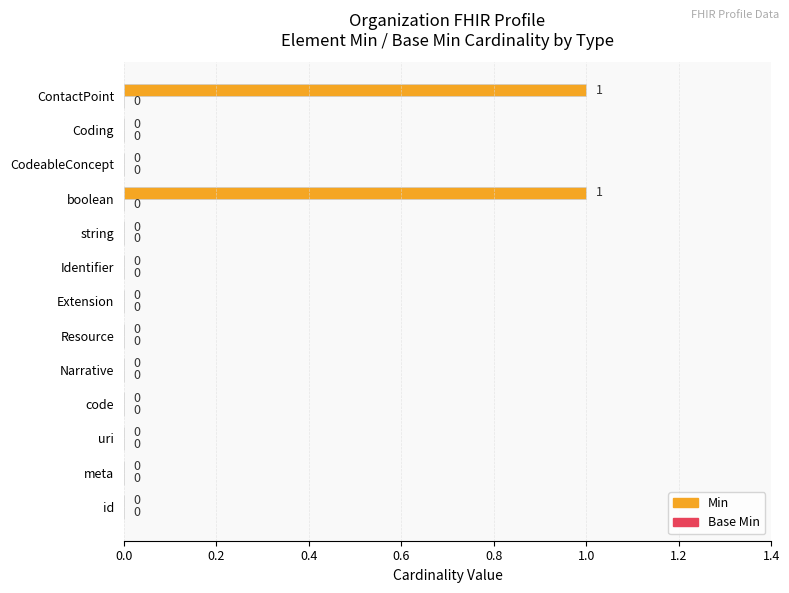

Are the bars horizontal?

Yes